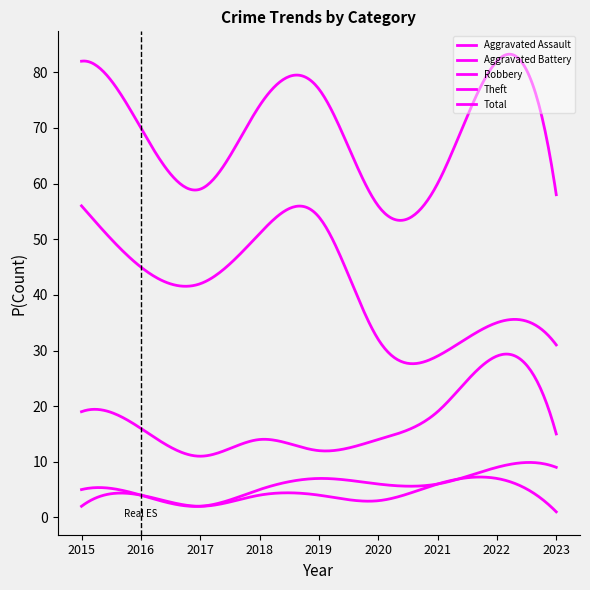

Which series has the largest range (max minus min)?

Theft